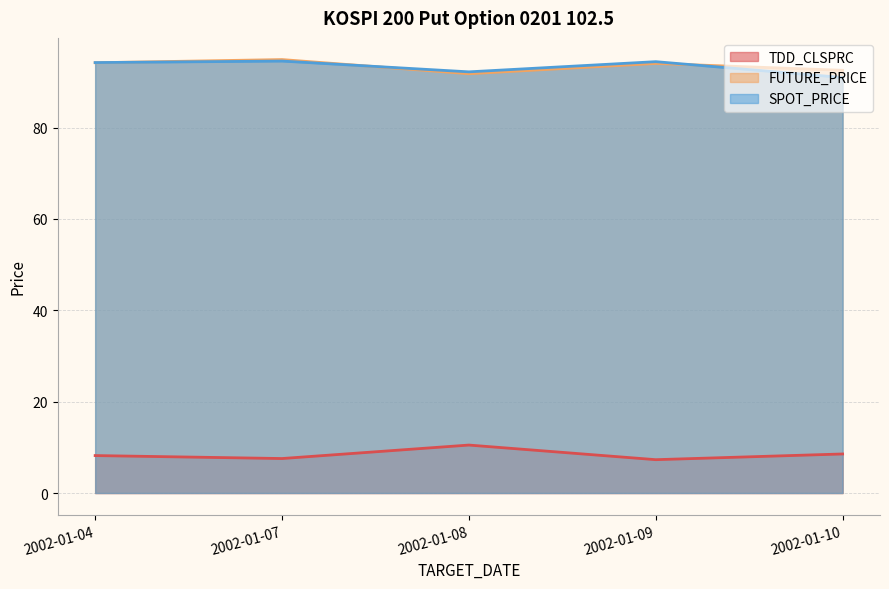

Where is FUTURE_PRICE nearest to the value 93?

2002-01-10